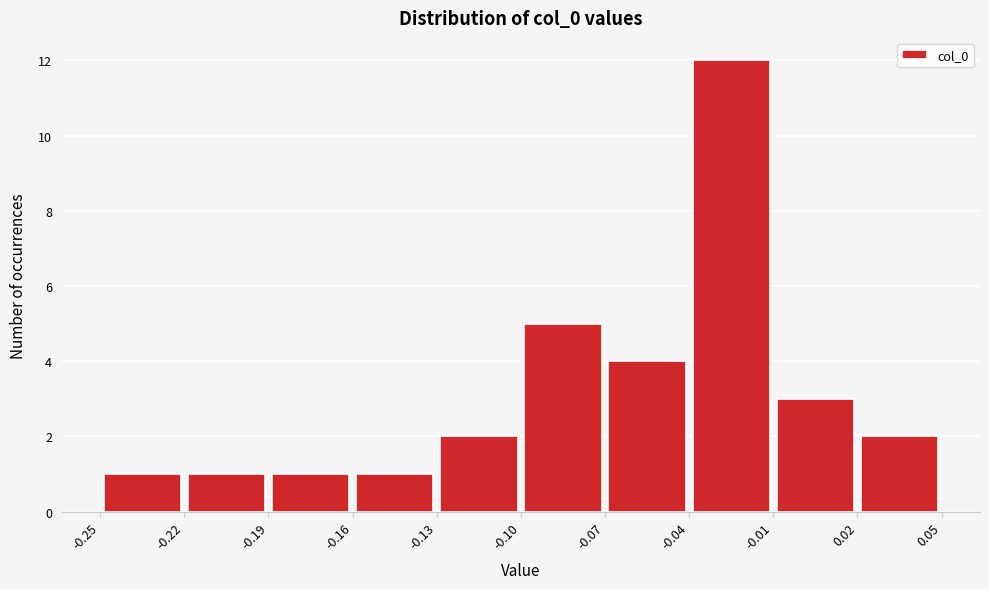

Reading left to right, list every bar in this chart as the range it spans on the x-axis followed by its height. The values are not printed on the chart, so give them approximately, as read against the axis.

-0.25 to -0.22: 1
-0.22 to -0.19: 1
-0.19 to -0.16: 1
-0.16 to -0.13: 1
-0.13 to -0.10: 2
-0.10 to -0.07: 5
-0.07 to -0.04: 4
-0.04 to -0.01: 12
-0.01 to 0.02: 3
0.02 to 0.05: 2